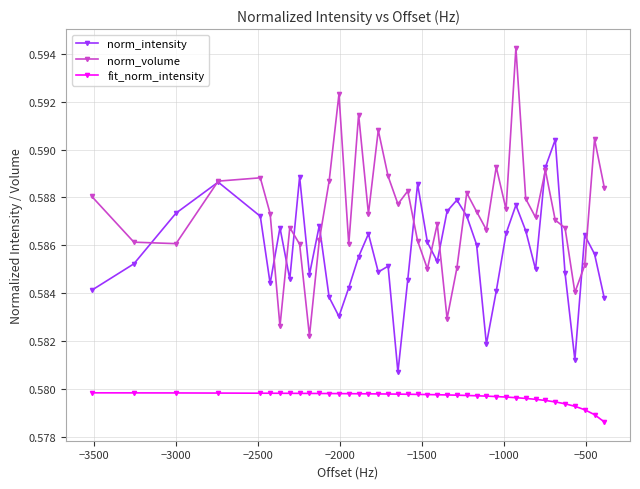

List the series in order of their overall mean, highest first.

norm_volume, norm_intensity, fit_norm_intensity